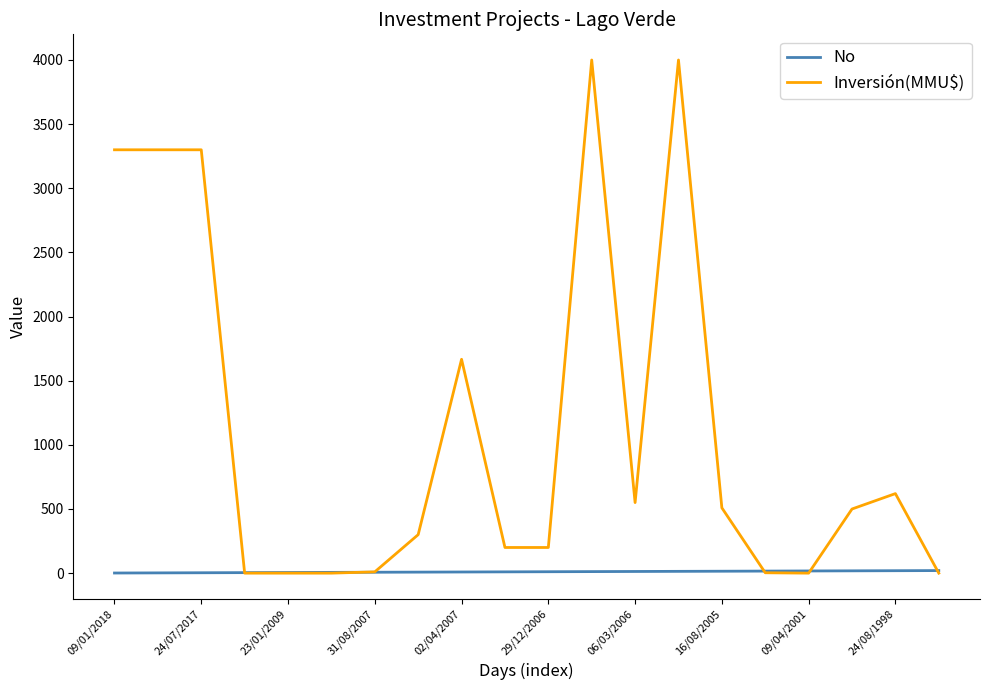

Rank the series by their maximum value, from highest to lowest.

Inversión(MMU$), No